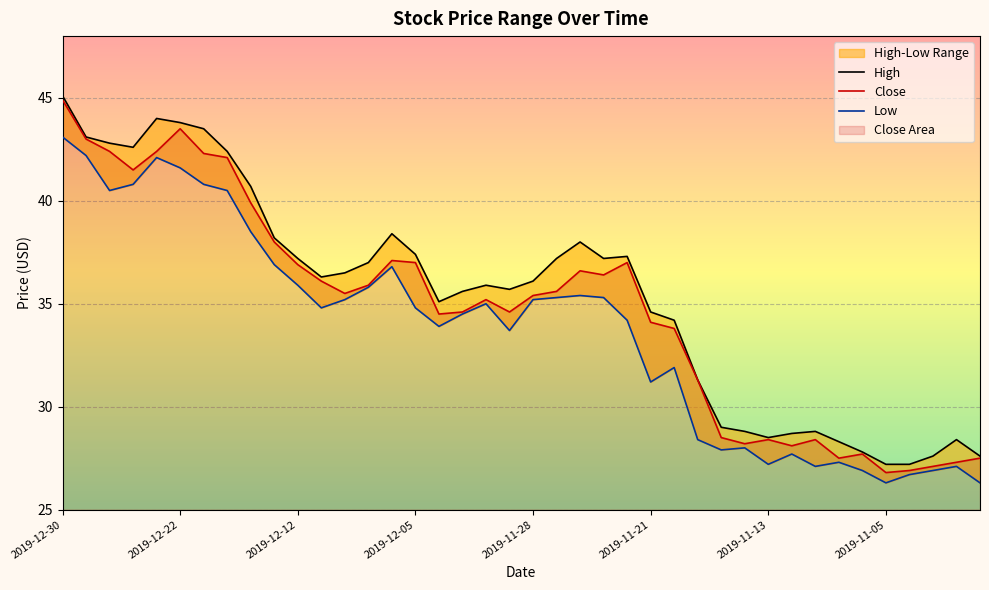

What is the minimum value shown in the chart?

26.3